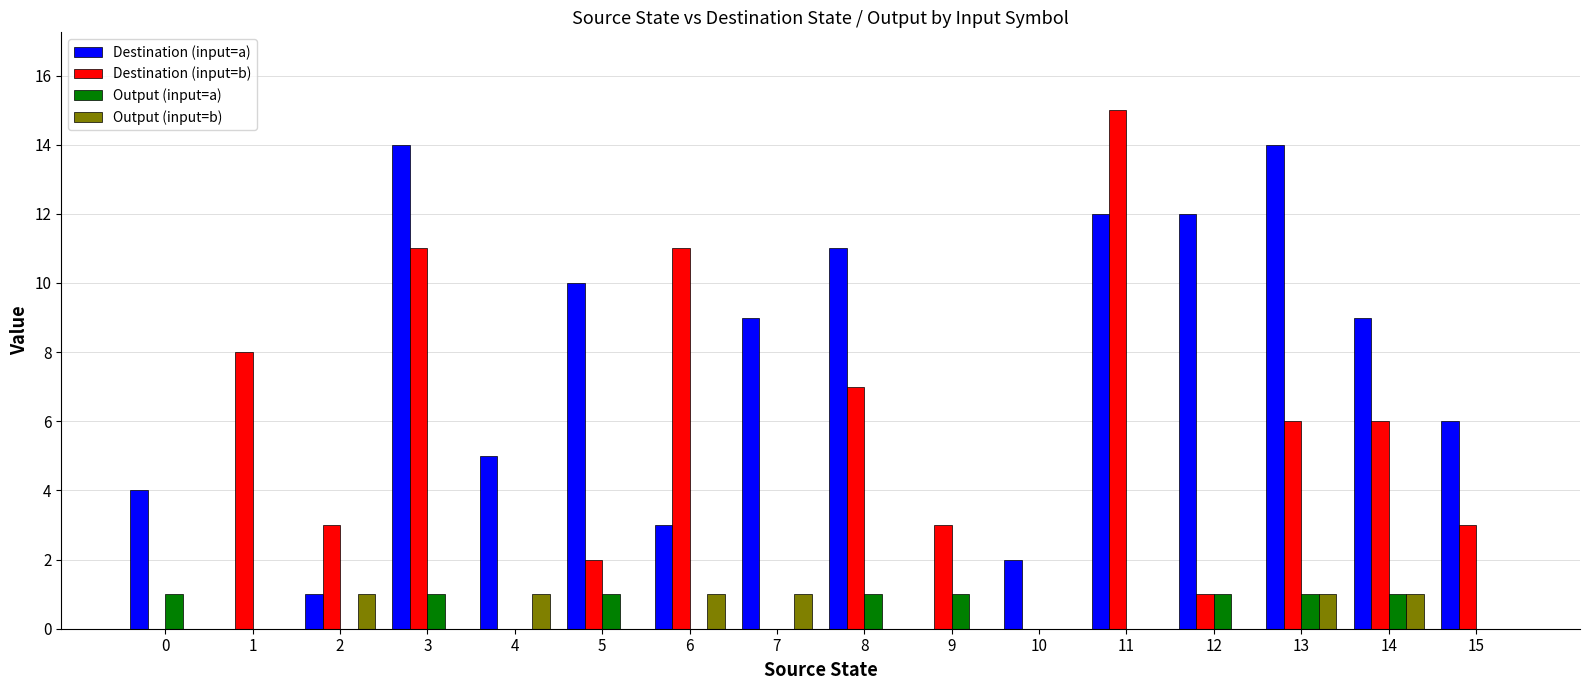

How many distinct data groups are displayed?

4